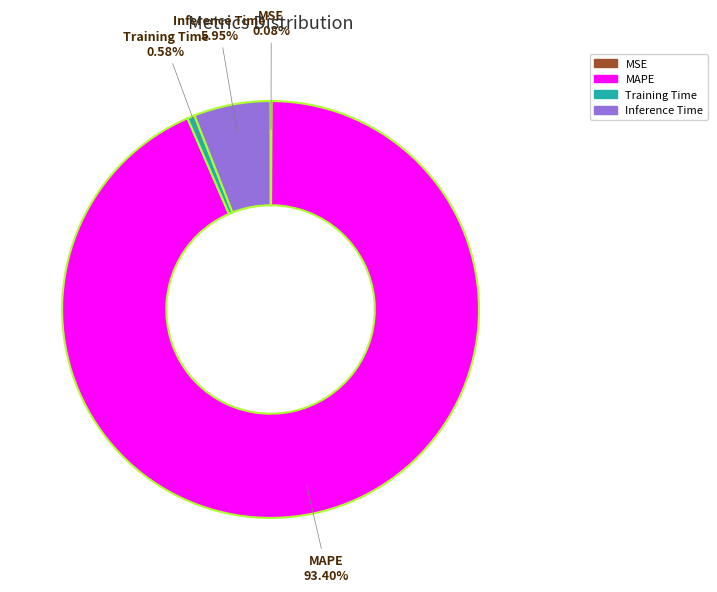

Which slice is the largest?

MAPE